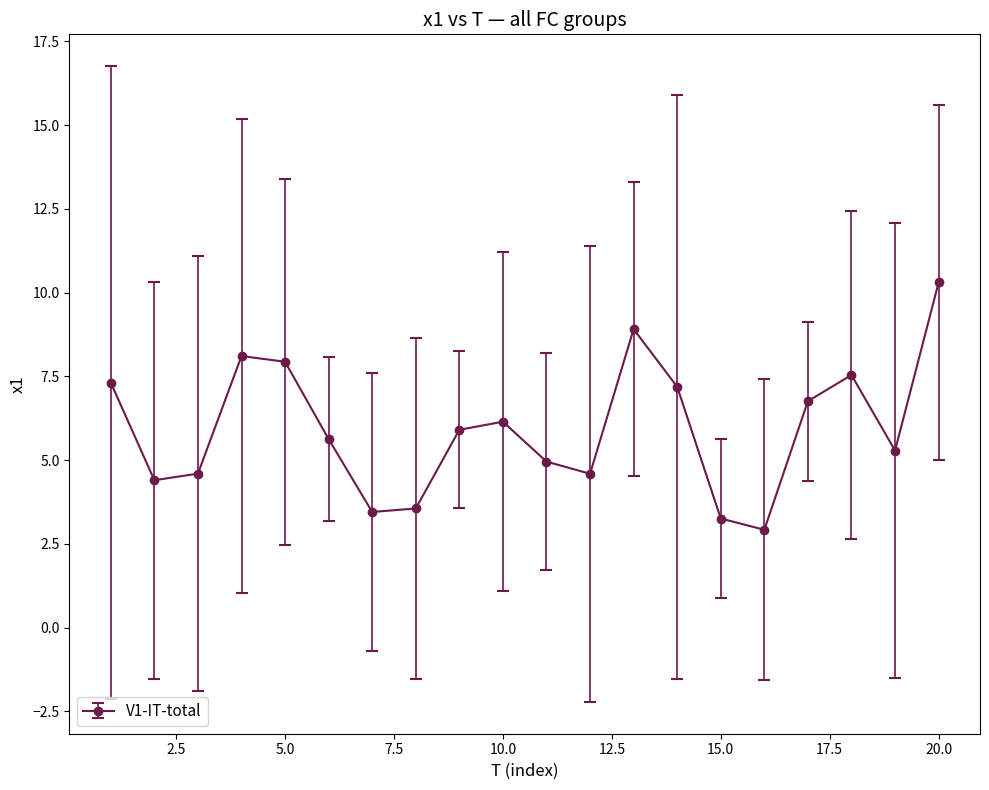

True or false: there are more than 1 points higher than both neighbors.

True